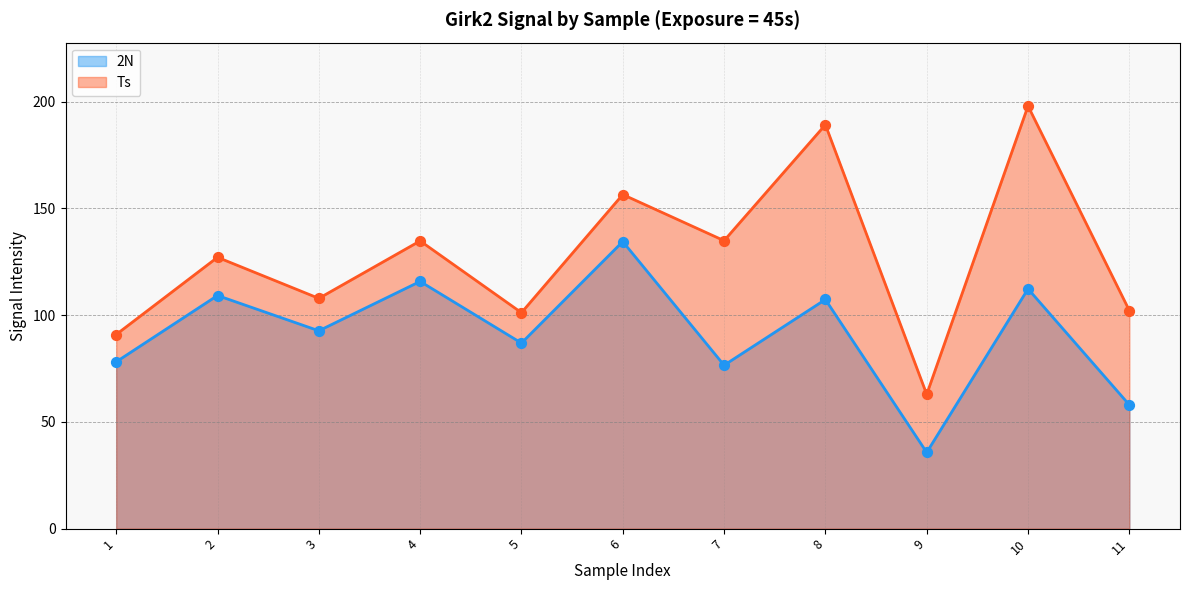

Which series reaches the minimum Y coordinate?

2N